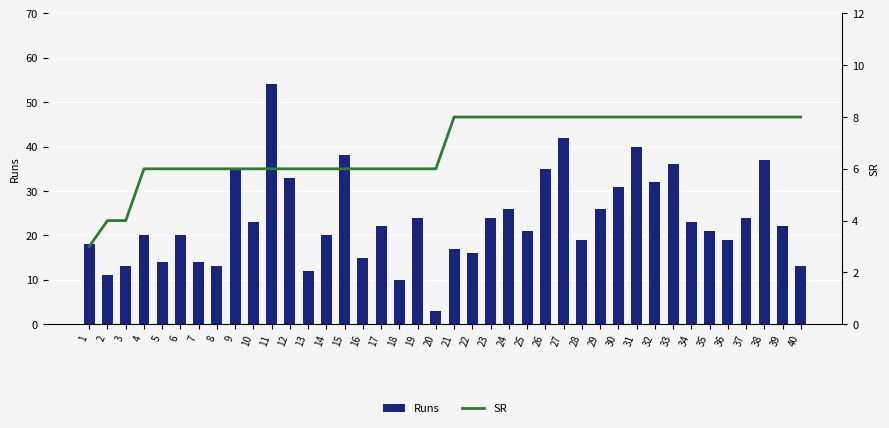

At which category is the sum across all series the highest?

11